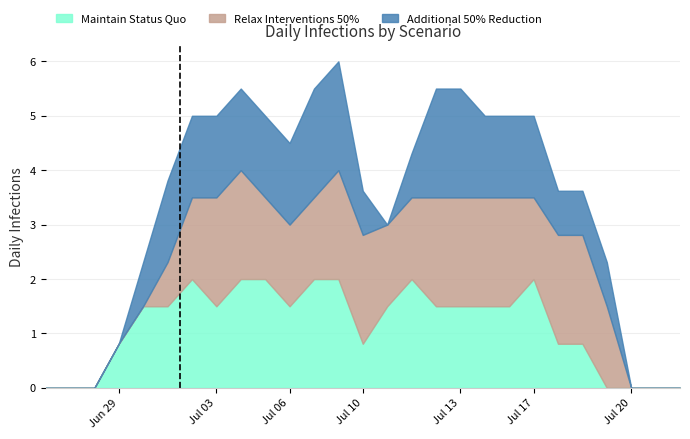

Which series ends up on top after the final intersection of Maintain Status Quo and Additional 50% Reduction?

Additional 50% Reduction